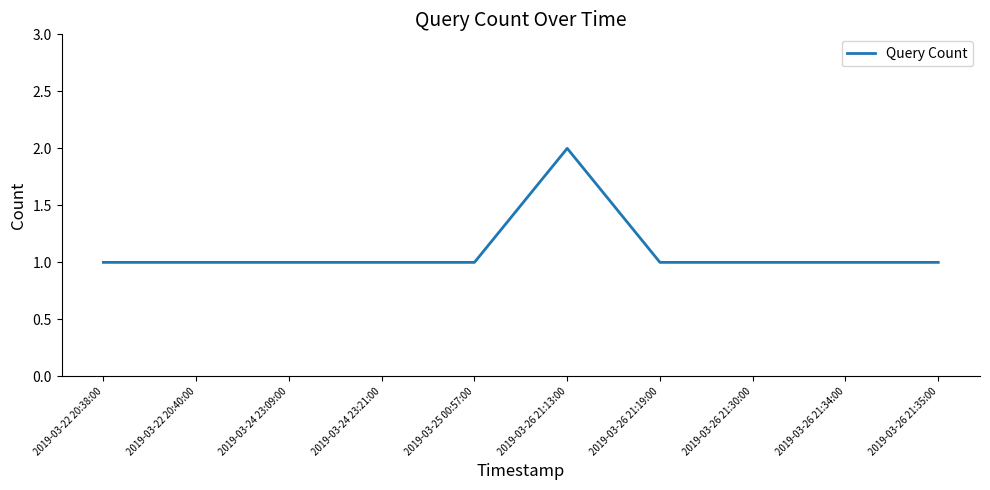

Approximately how many times larger is the value at 2019-03-24 23:09:00 compared to 2019-03-26 21:34:00?

1.0